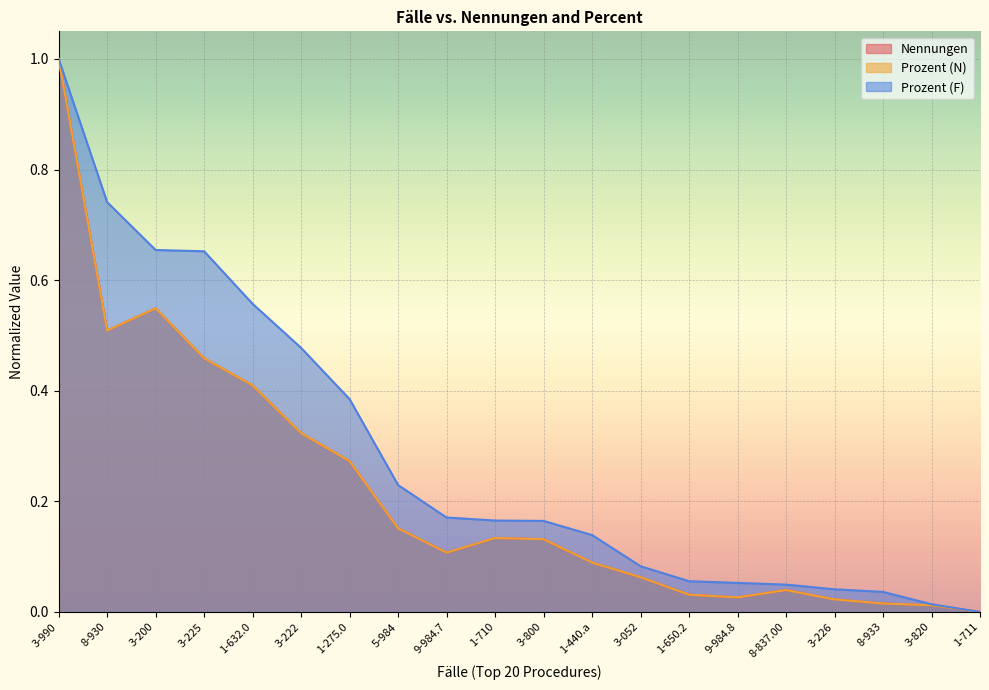

After their last crossing, which series has the higher values: Nennungen or Prozent (N)?

Prozent (N)